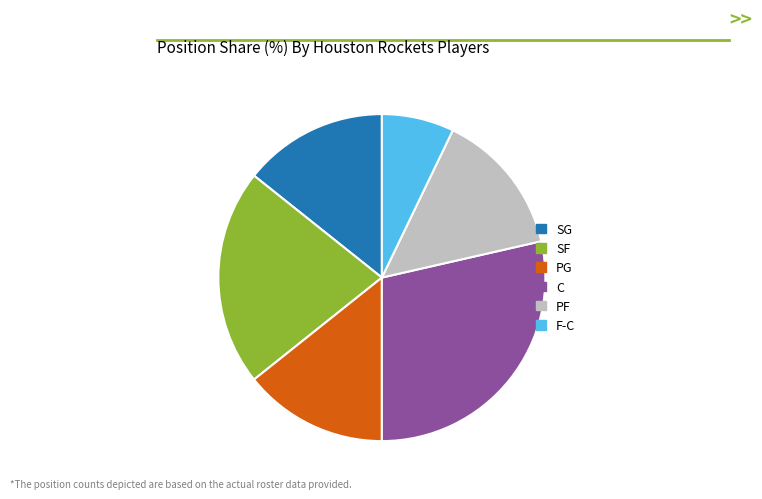

Which slice is the largest?

C